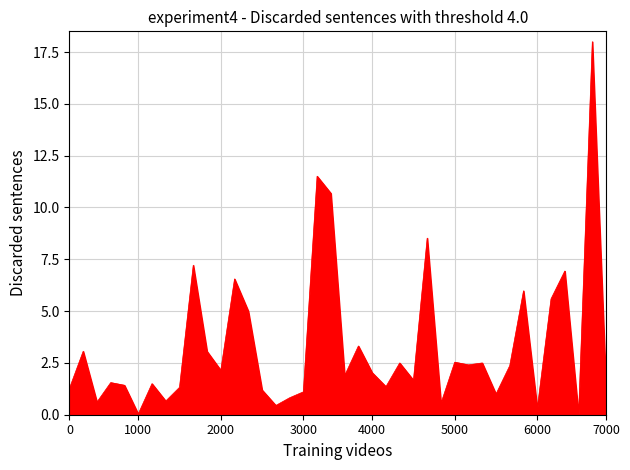

What is the greatest value displayed?

18.0